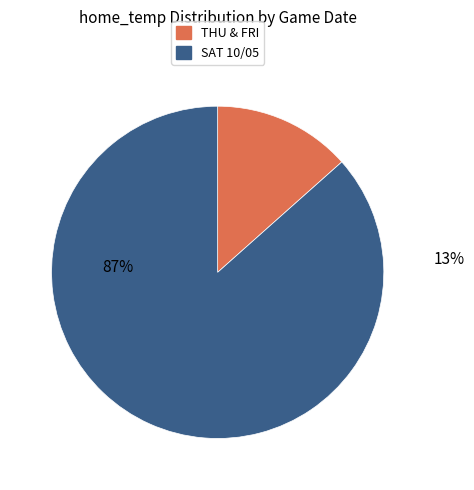

True or false: 22 accounts for 14% of the total.

False